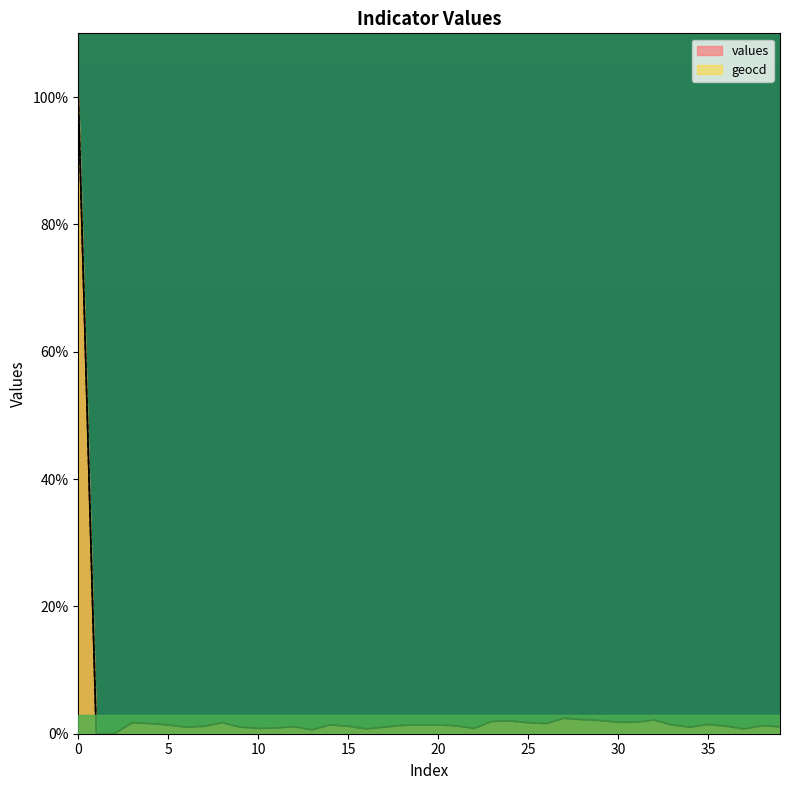

What is the sum of the geocd values at 13 and 7?

1.8